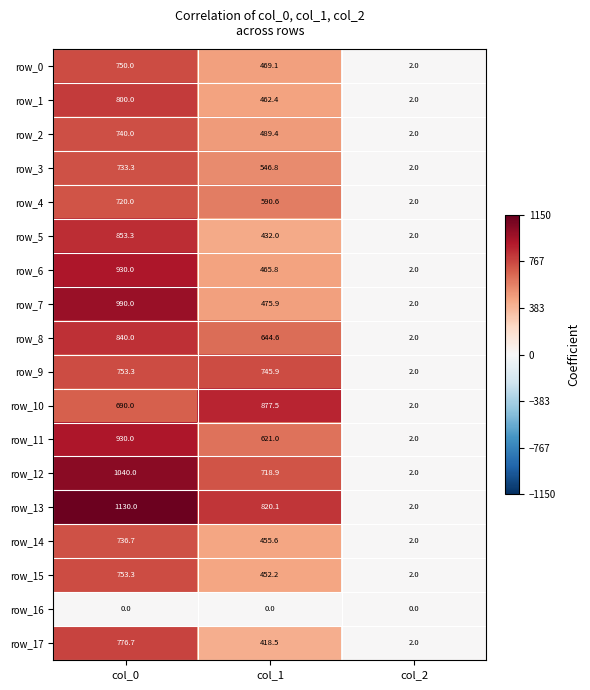

Is it true that row_13 equals 566.6 at col_1?

False